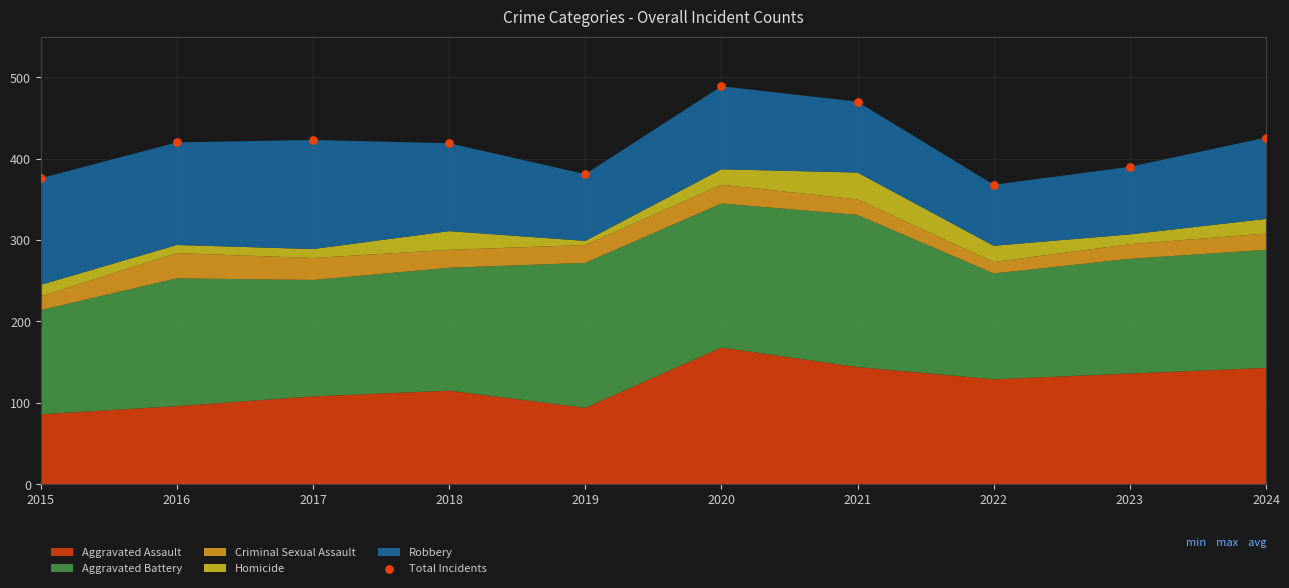

What is the average Y value?

416